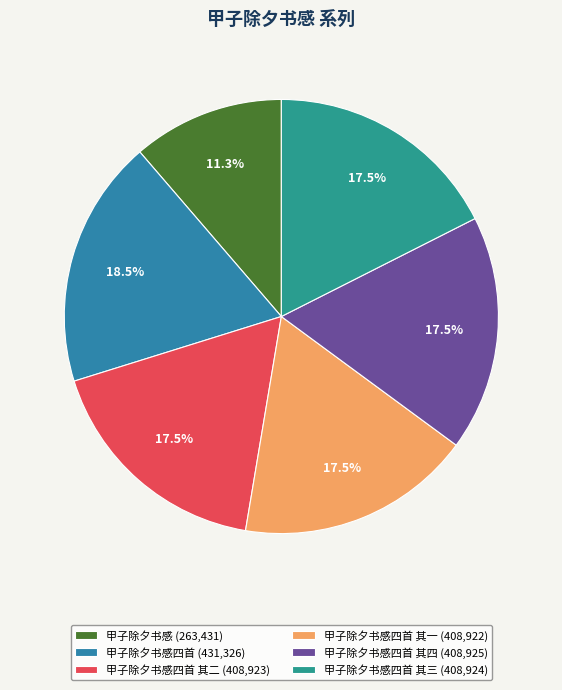

What is the largest slice in the pie chart?

甲子除夕书感四首 (431,326)